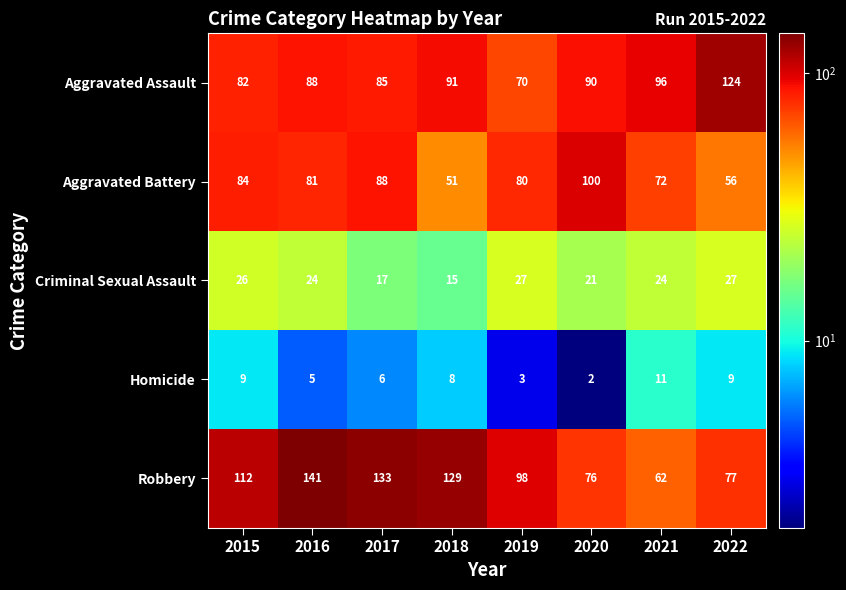

At which label is Robbery closest to 101?

2019